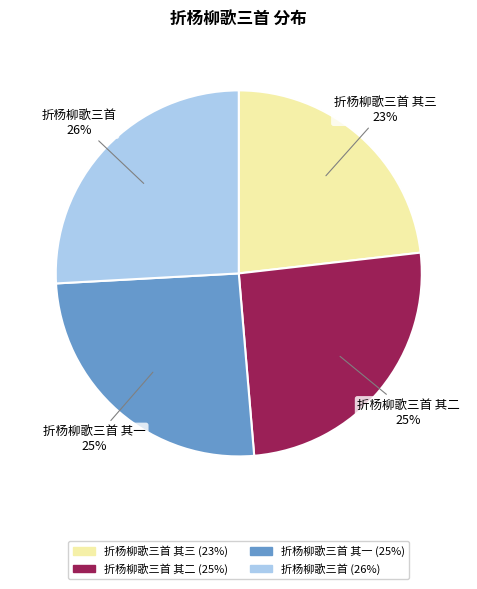

How many segments does this pie chart have?

4